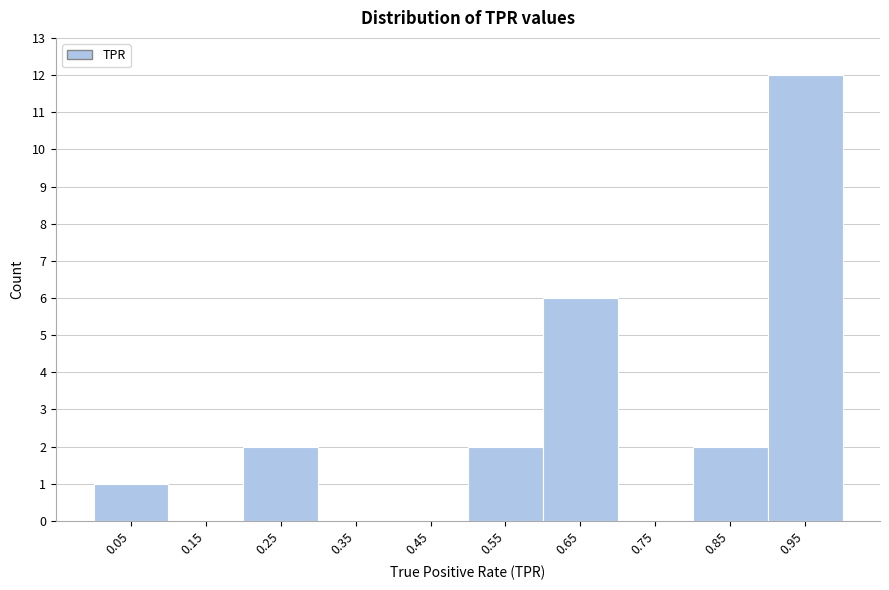

Reading left to right, list every bar in this chart as the range it spans on the x-axis followed by its height. The values are not printed on the chart, so give them approximately, as read against the axis.

0.0 to 0.1: 1
0.1 to 0.2: 0
0.2 to 0.3: 2
0.3 to 0.4: 0
0.4 to 0.5: 0
0.5 to 0.6: 2
0.6 to 0.7: 6
0.7 to 0.8: 0
0.8 to 0.9: 2
0.9 to 1.0: 12